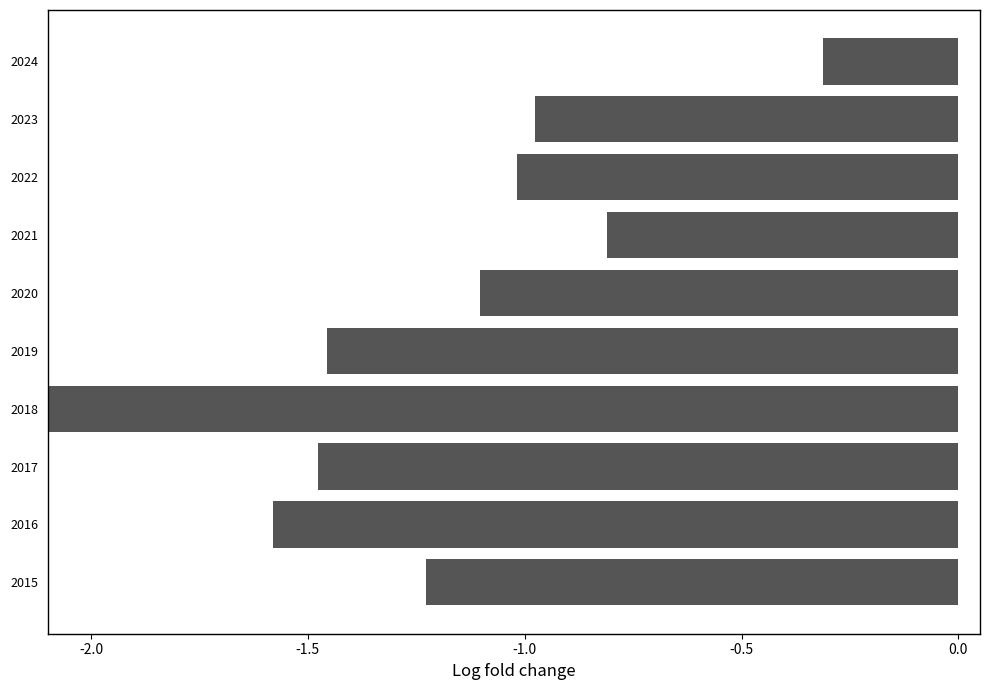

What is the approximate value at 2016?

-1.6